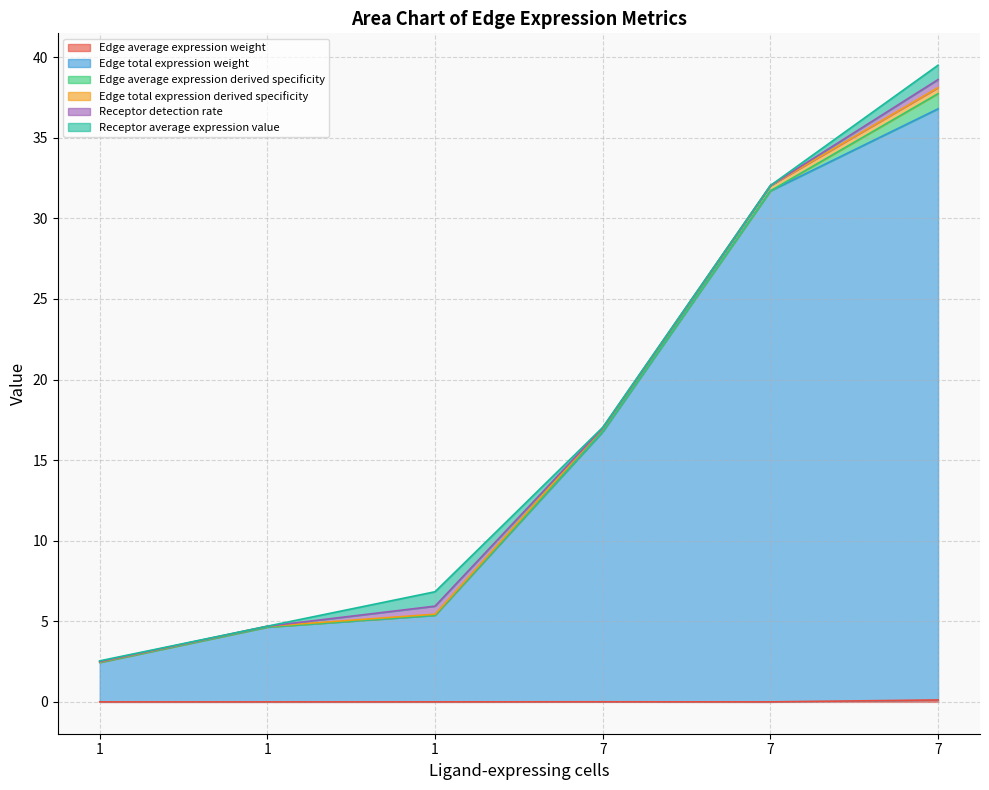

Is the value of Edge total expression weight at 1 greater than the value of Edge average expression weight at 1?

Yes